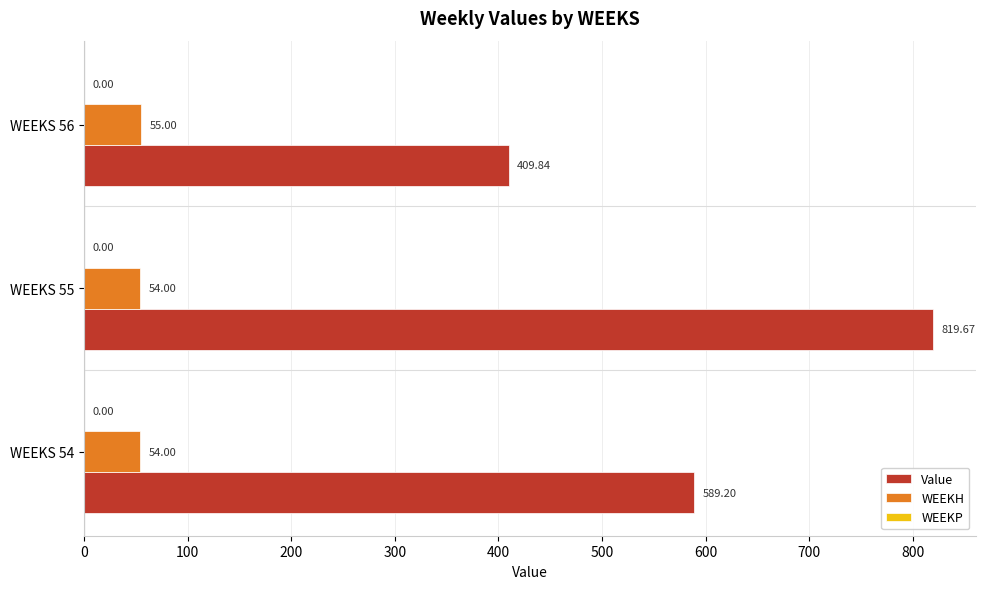

What is the sum of the WEEKH values at WEEKS 55 and WEEKS 56?

109.0